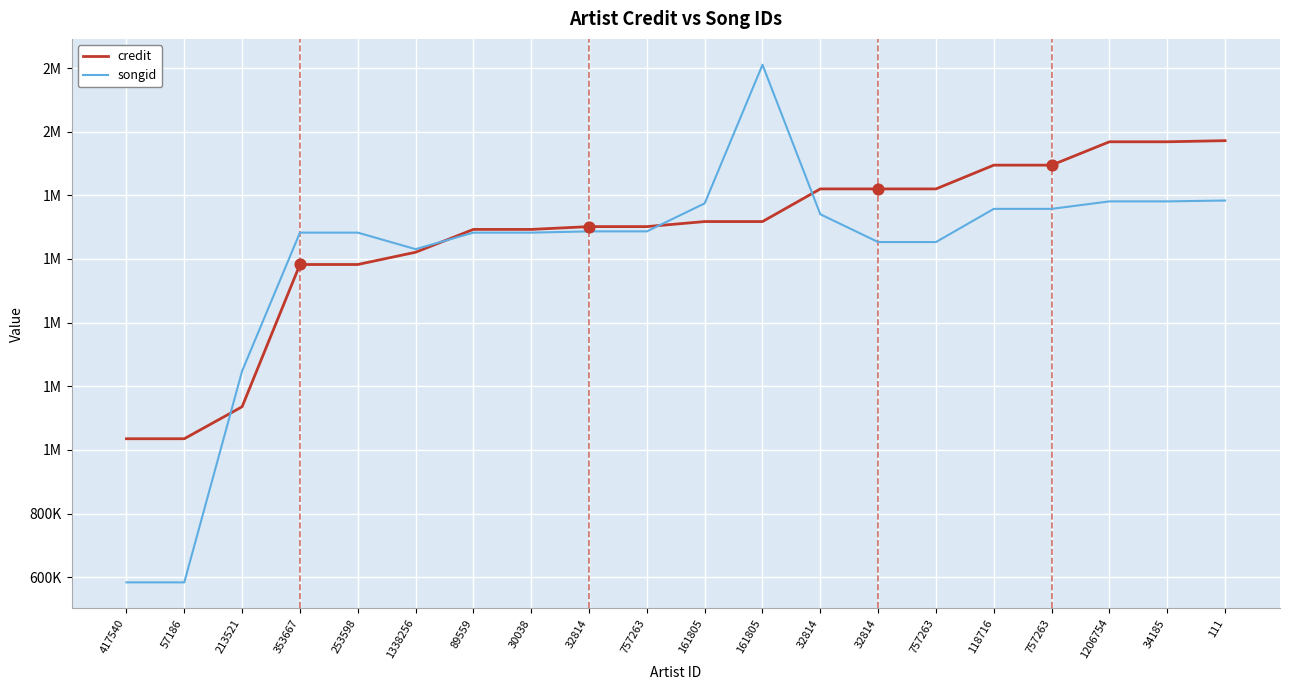

What are all the series names shown in the legend?

credit, songid